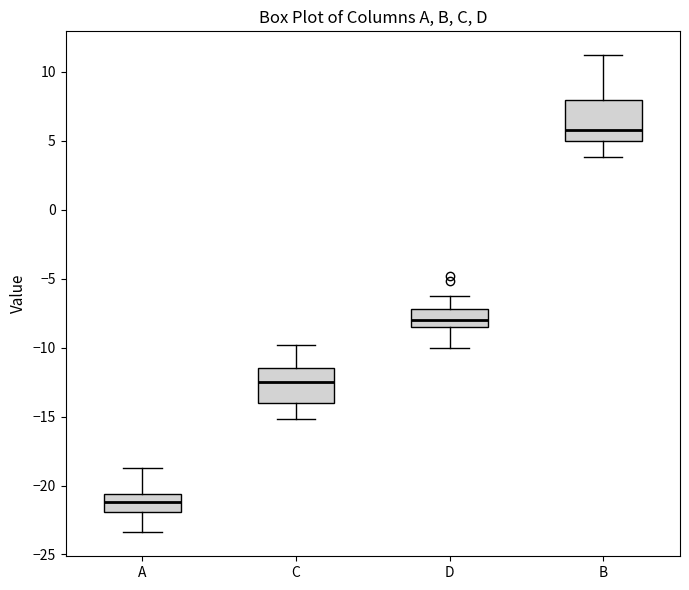

Where is the lower edge of the box for D on the y-axis? The values are not printed on the chart, so give them approximately, as read against the axis.

-8.5